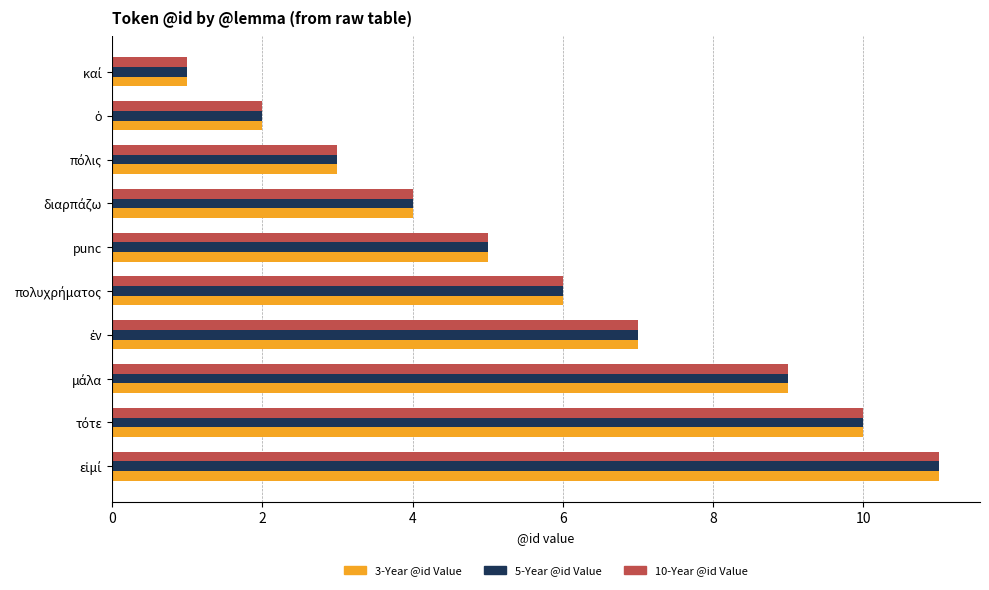

True or false: 5-Year @id Value has a value of 2 at punc.

False